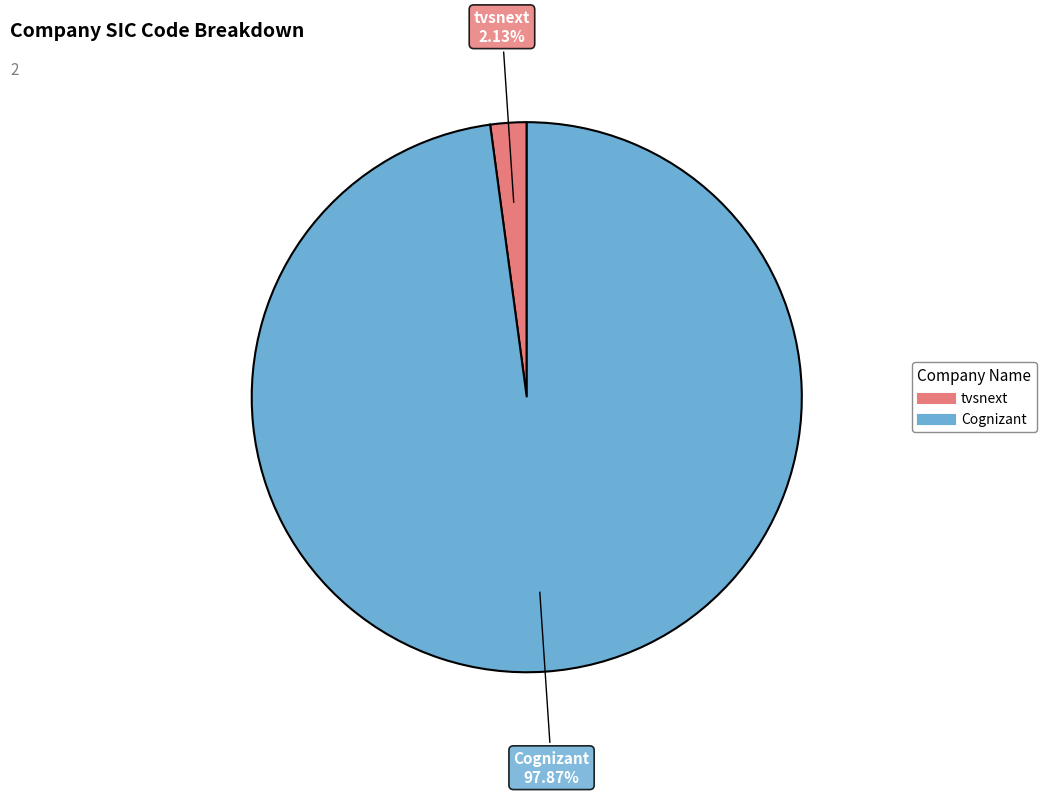

To the nearest percent, what percentage of the pie is Cognizant?

98%